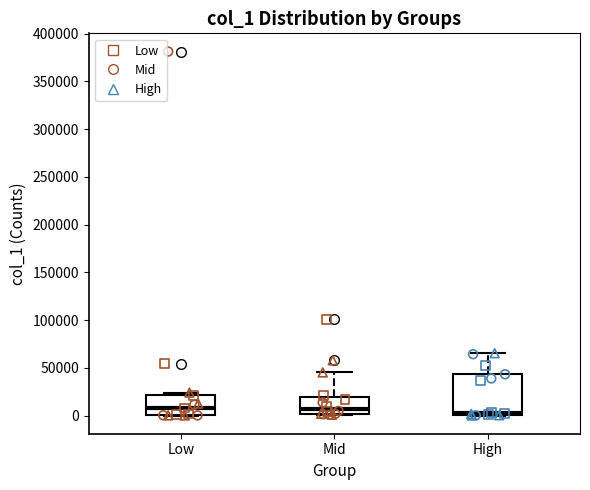

Reading left to right, transcribe this box plot: for each box, give where its median line is, the range the box spans, and where its two whiskers end, as read against the y-axis. The values are not printed on the chart, so give them approximately, as read against the axis.

Low: median 10000, box 0 to 20000, whiskers 0 to 25000
Mid: median 5000, box 0 to 20000, whiskers 0 to 45000
High: median 5000, box 0 to 45000, whiskers 0 to 65000